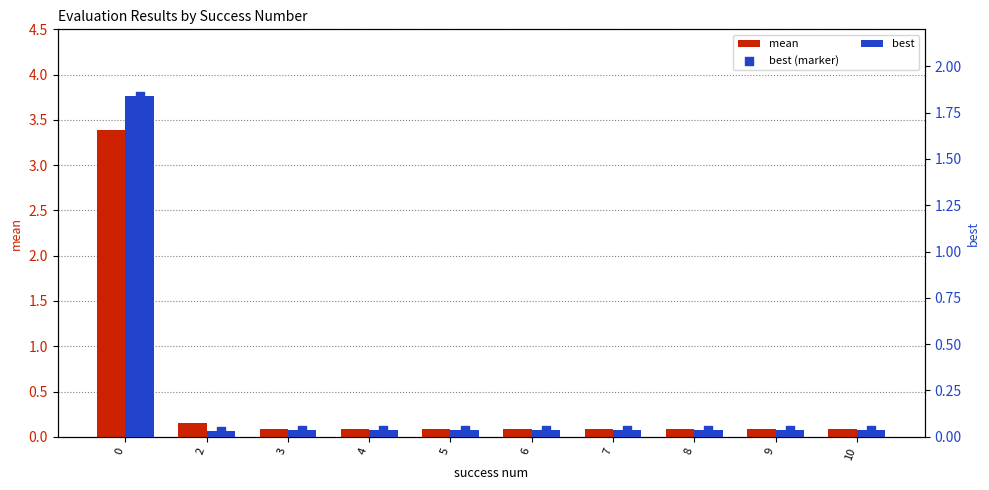

What are all the series names shown in the legend?

mean, best, best (marker)